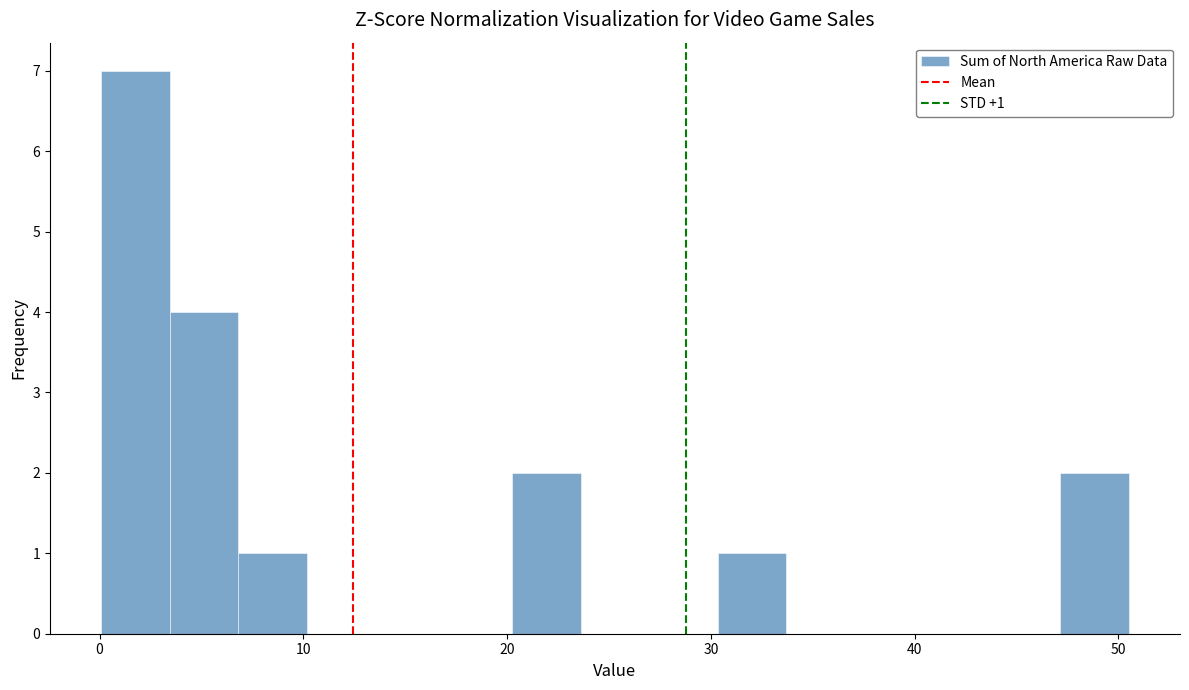

Around what value on the x-axis is the tallest bar? Give the approximate position of its centre, as read against the axis.

2